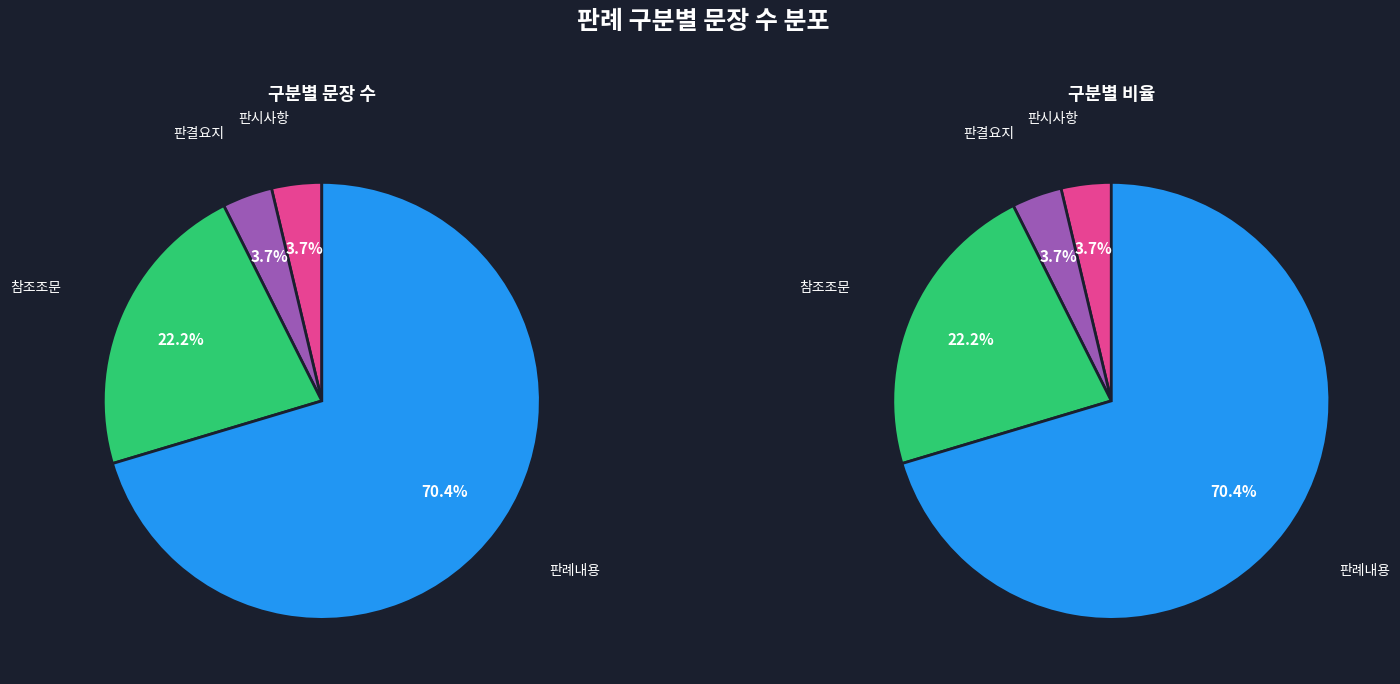

What percentage is the 판례내용 slice, to the nearest percent?

70%